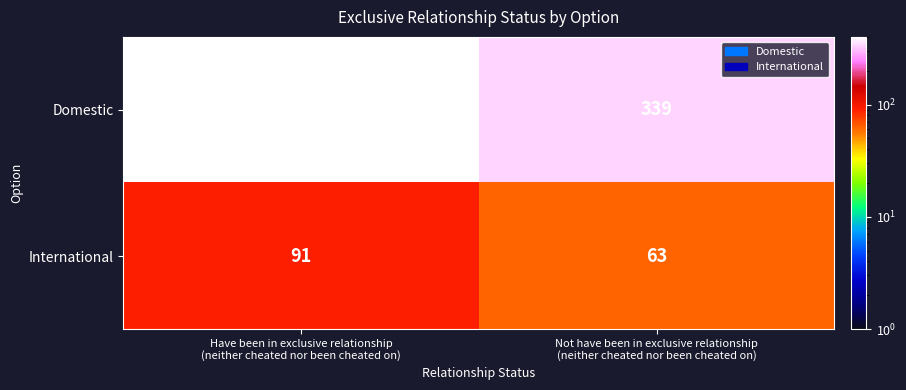

What is the smallest value displayed?

63